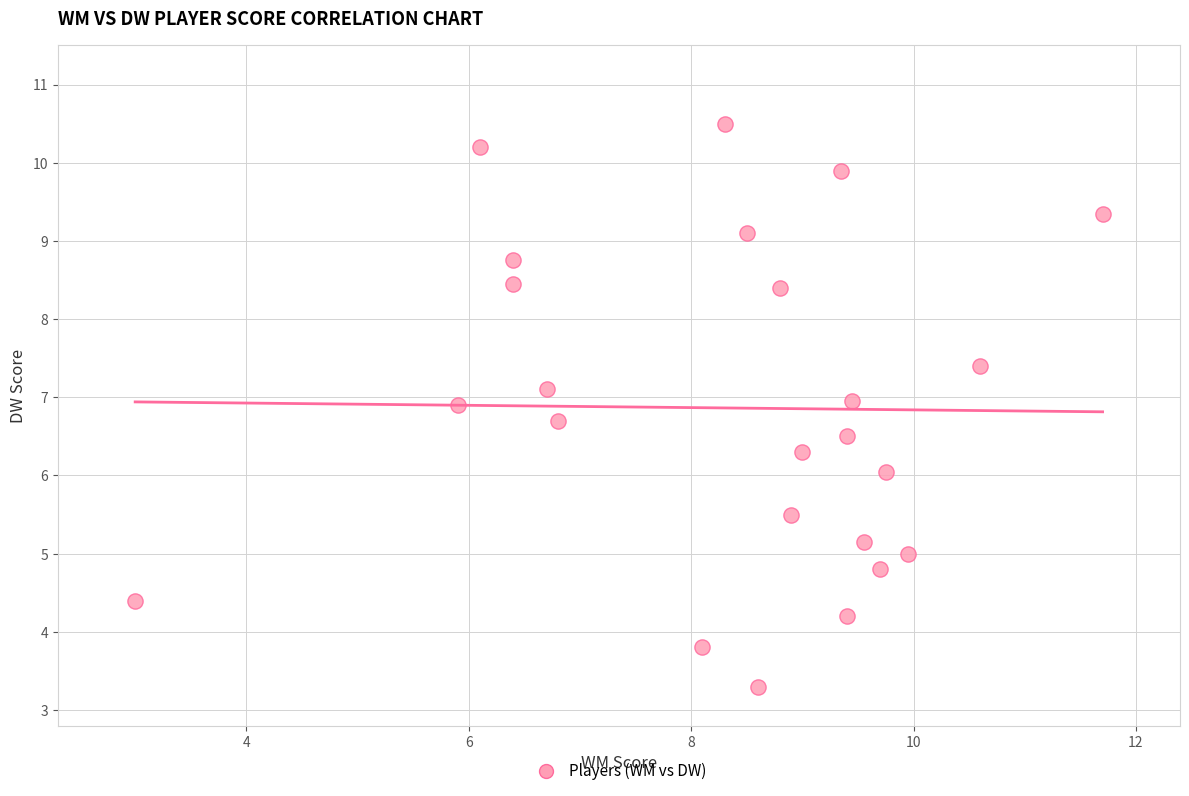

What is the range of Y values (max minus min)?

7.2